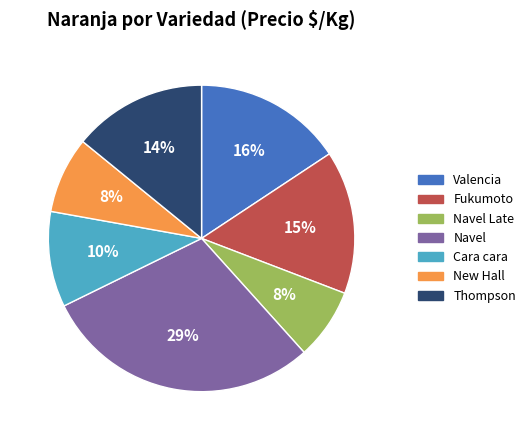

To the nearest percent, what is the average slice percentage?

14%